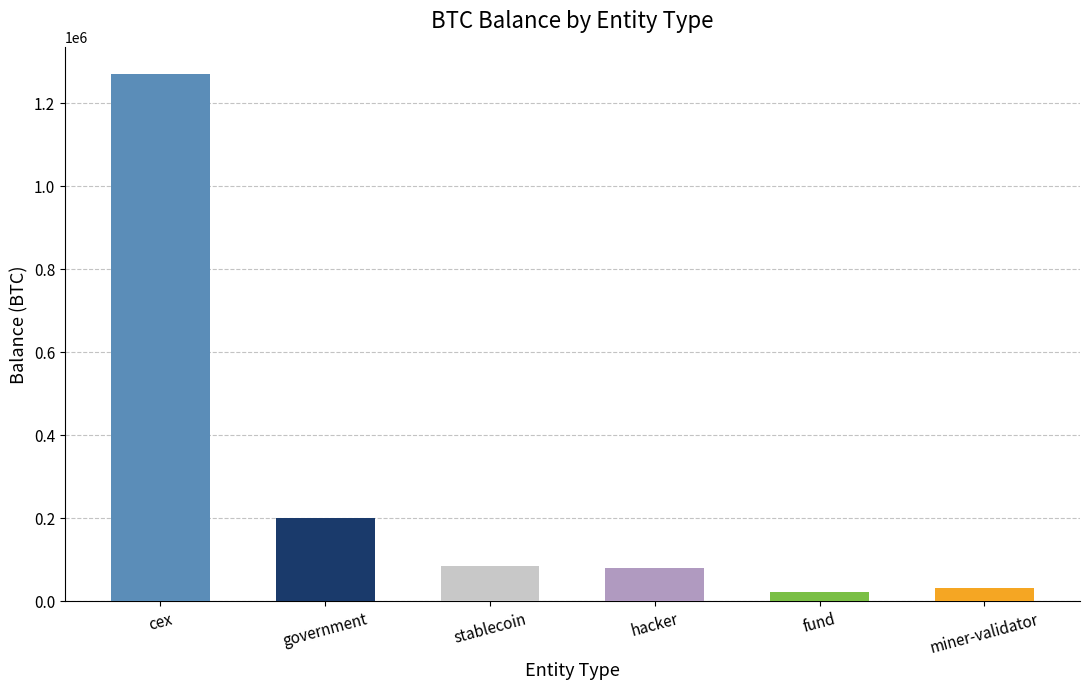

Which category has the highest value across all series?

cex